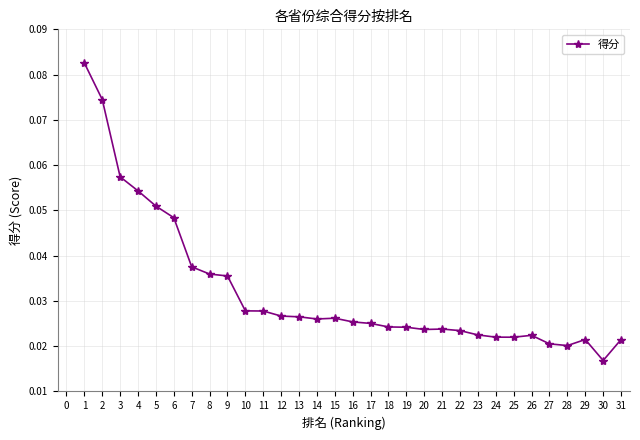

How many series are shown in this chart?

1